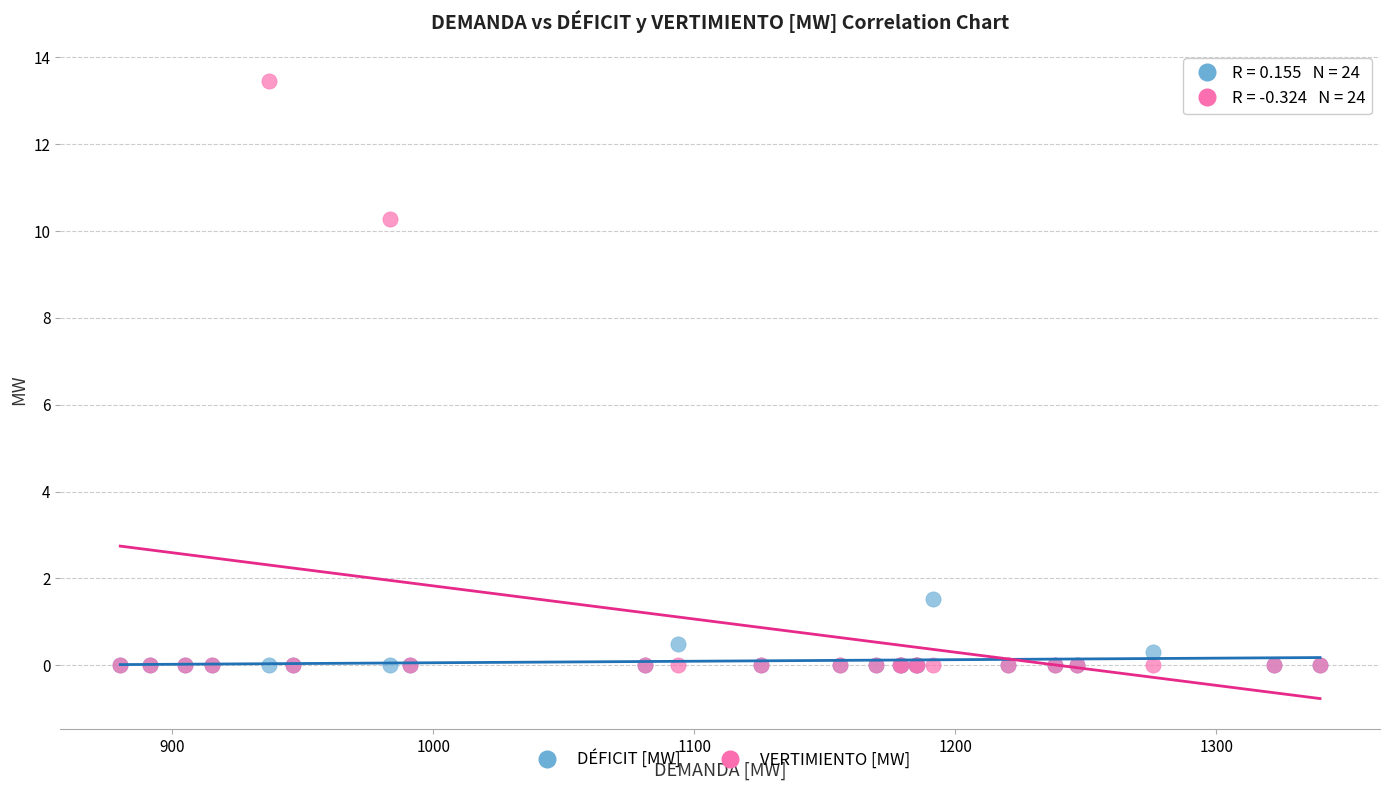

In the VERTIMIENTO [MW] series, what Y value is closest to 6?

10.3